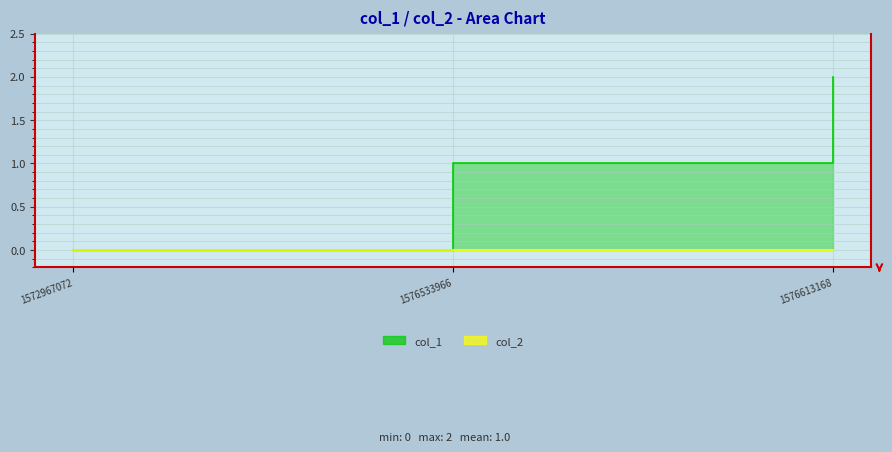

How many values are below 1?

1